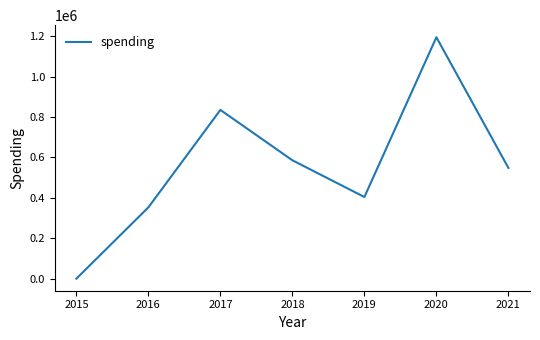

Reading right to left, what are all the values shown in this chart?

547901	1194482	403986	585691	834812	352758	0